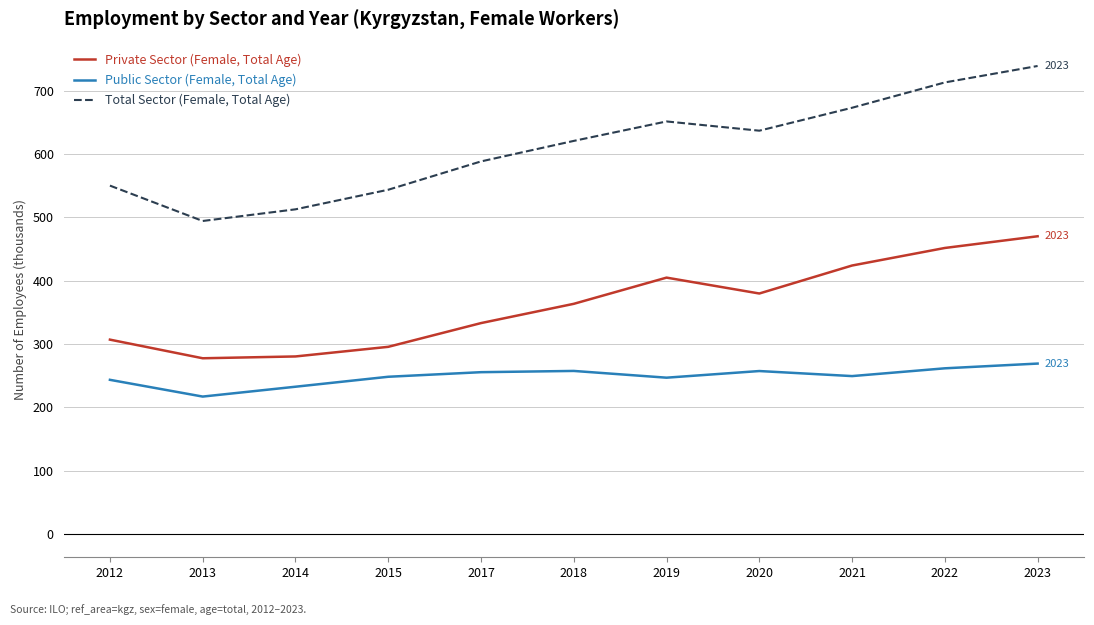

What is the difference between the maximum and minimum values in the Public Sector (Female, Total Age) series?

52.1